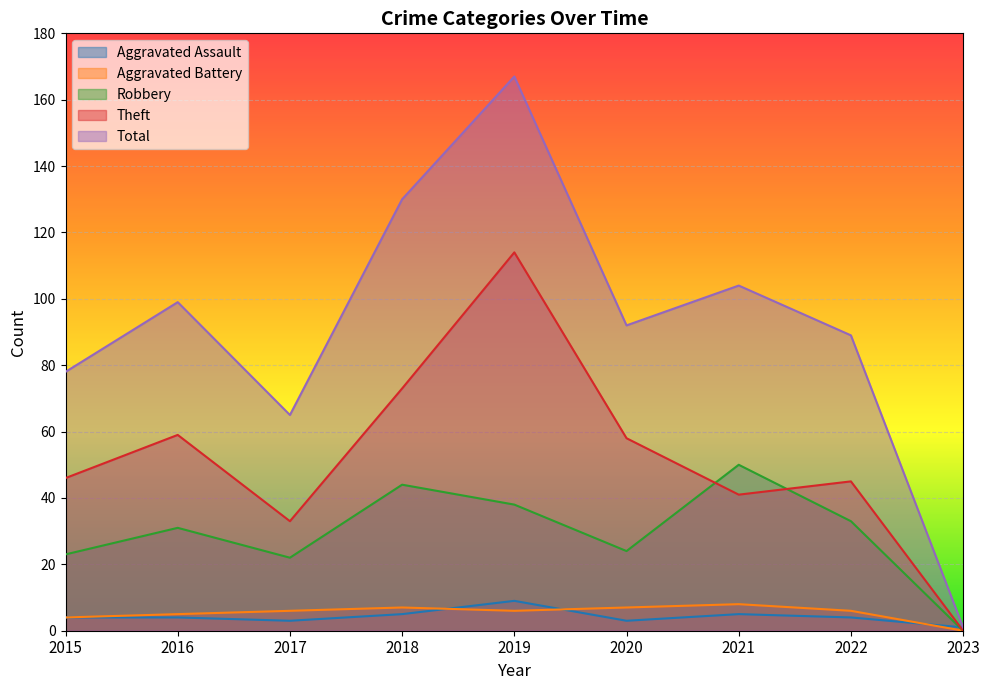

What is the difference between the maximum and second lowest values in the Total series?

102